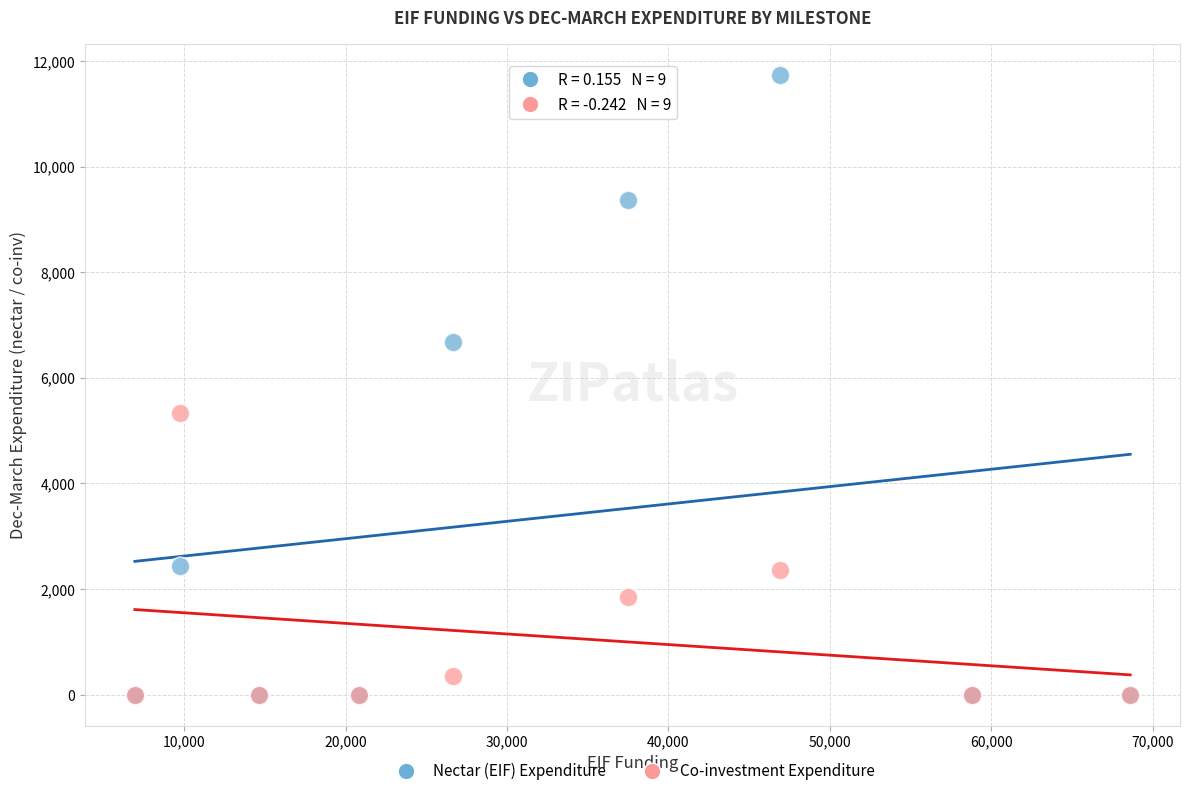

Across all series, what Y value is closest to 5863?

5333.5